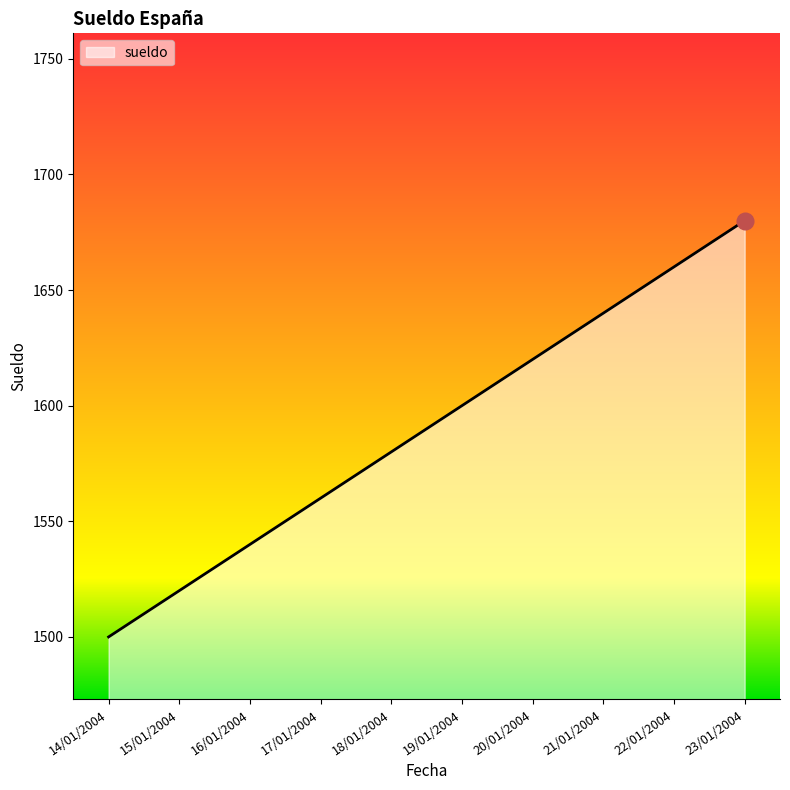

What is the sum of all values?

15900